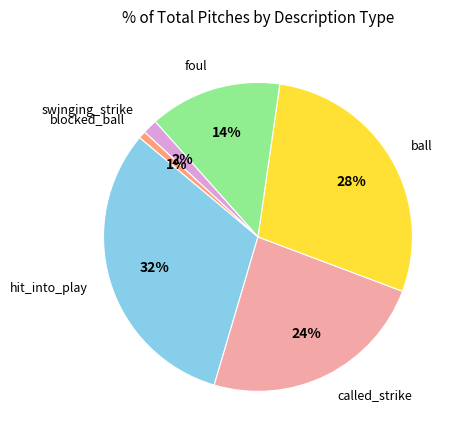

How many segments does this pie chart have?

6